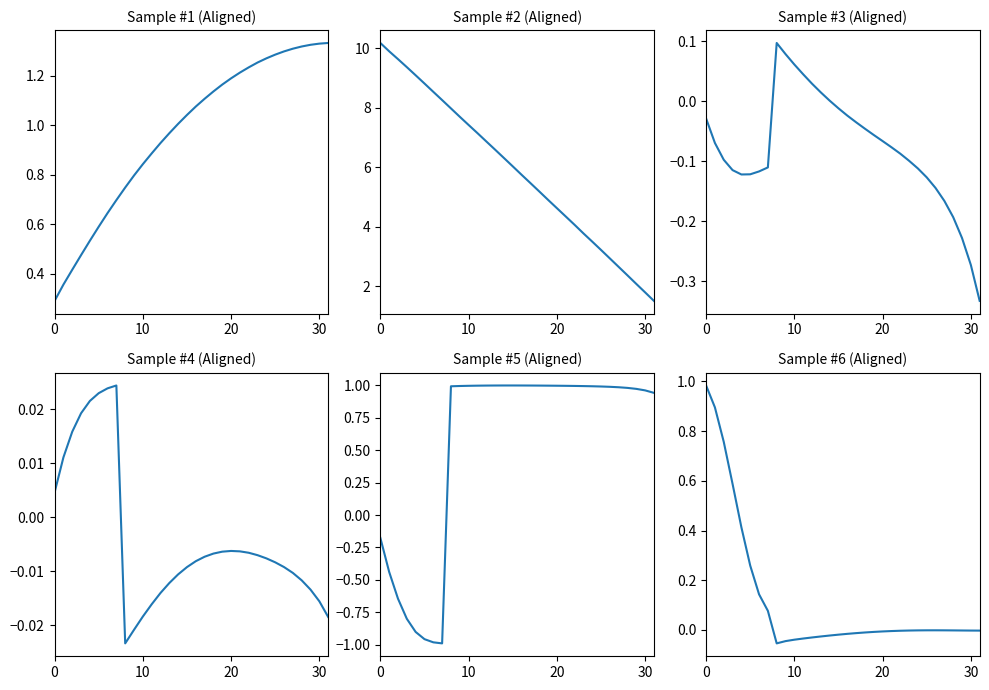

What is the sum of the posz values at 26 and 10?

12.8